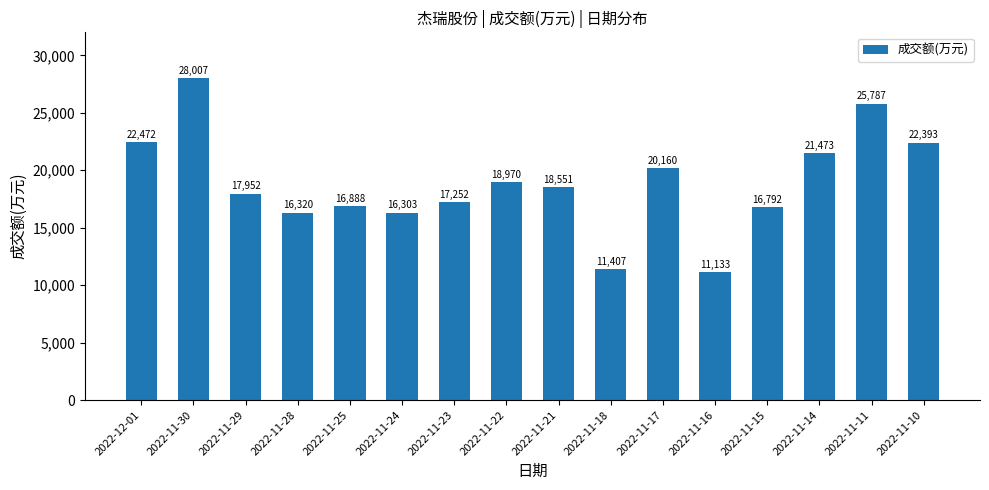

What is the label of the 12th bar from the left?

2022-11-16